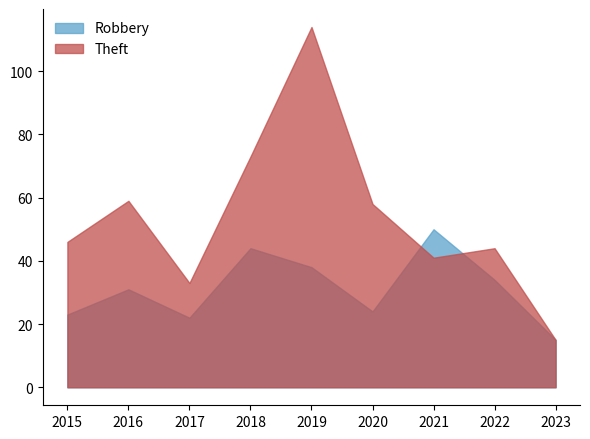

In Robbery, how many points are lower than both neighbors (excluding endpoints)?

2